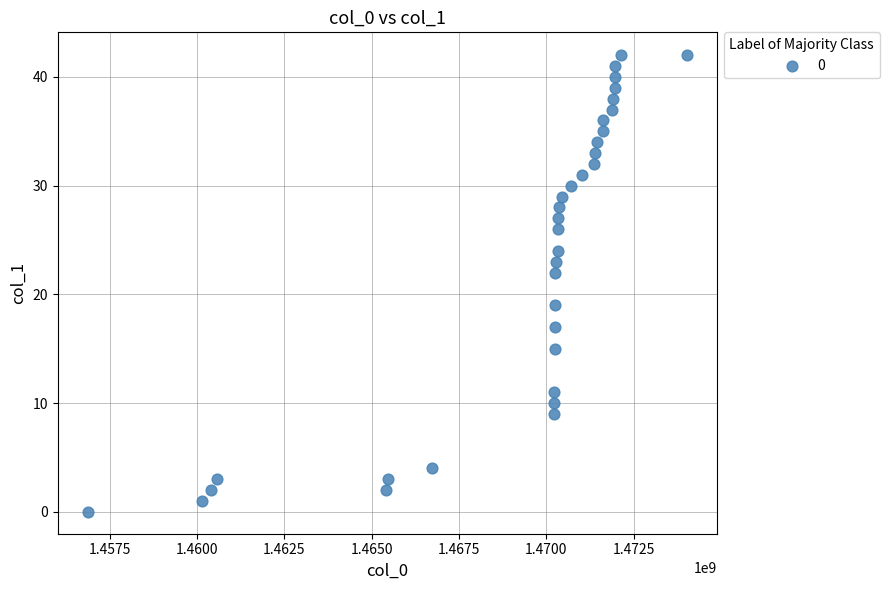

What is the range of Y values (max minus min)?

42